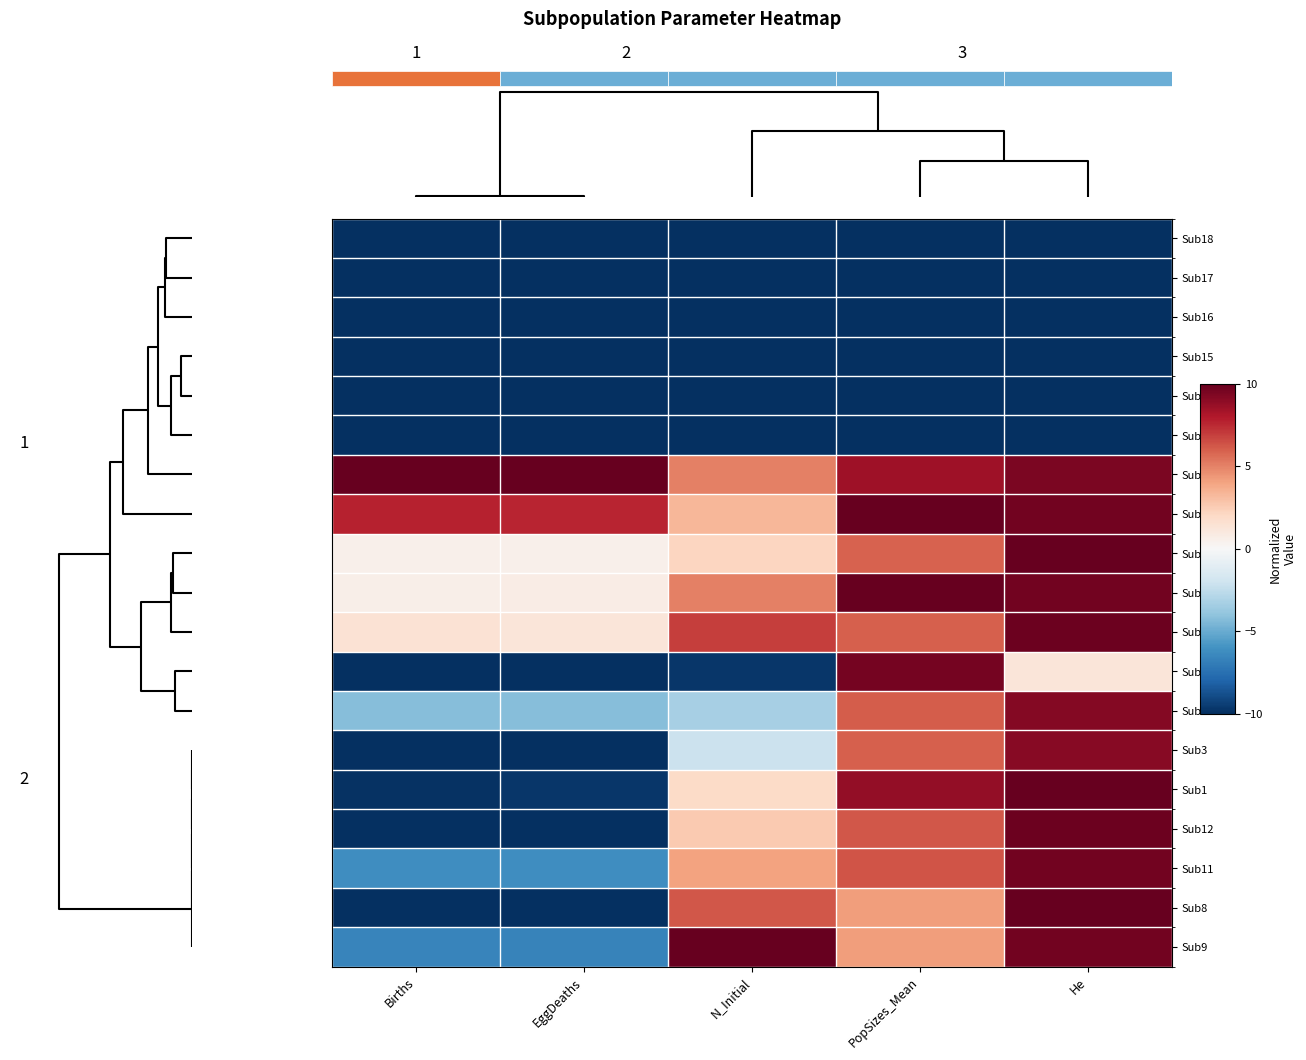

At PopSizes_Mean, list the series in order from largest to smallest.

Sub4, Sub7, Sub6, Sub1, Sub2, Sub11, Sub12, Sub5, Sub3, Sub19, Sub10, Sub8, Sub9, Sub18, Sub17, Sub16, Sub15, Sub13, Sub14